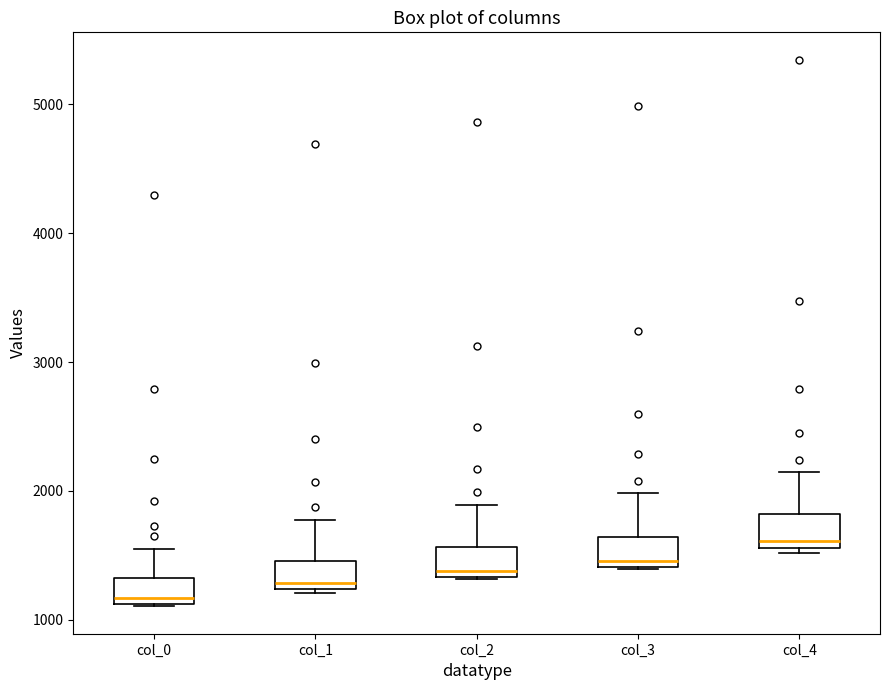

Which box's median line is the lowest?

col_0